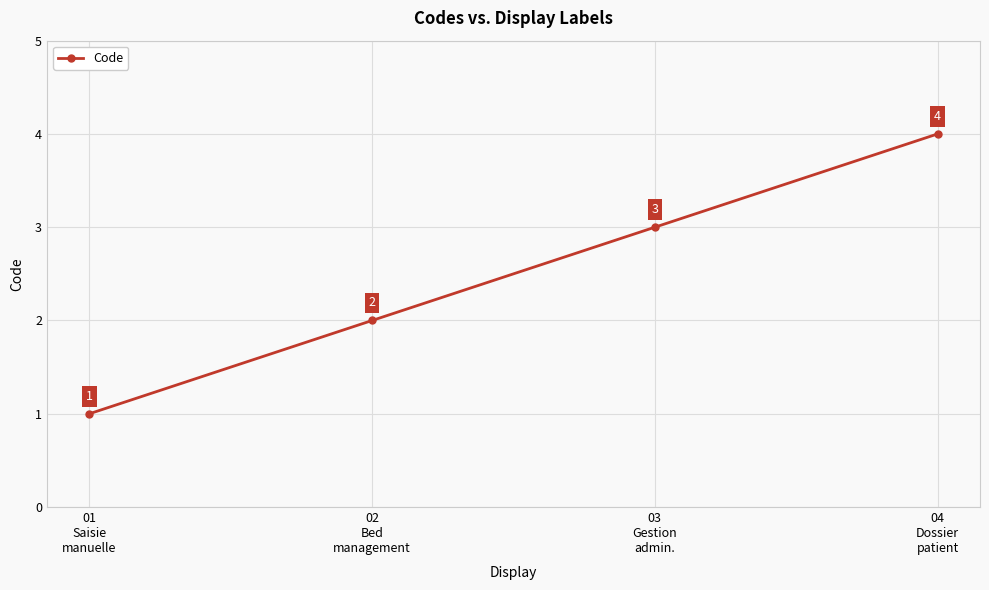

The chart shows a value of 2 at 02
Bed
management. True or false?

True